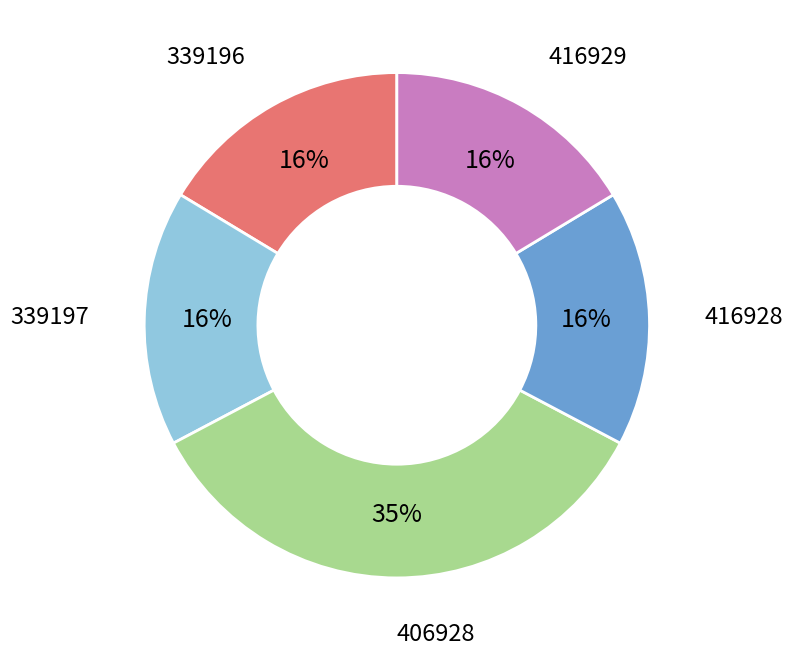

Combined, do 416928 and 416929 account for over 50%?

No